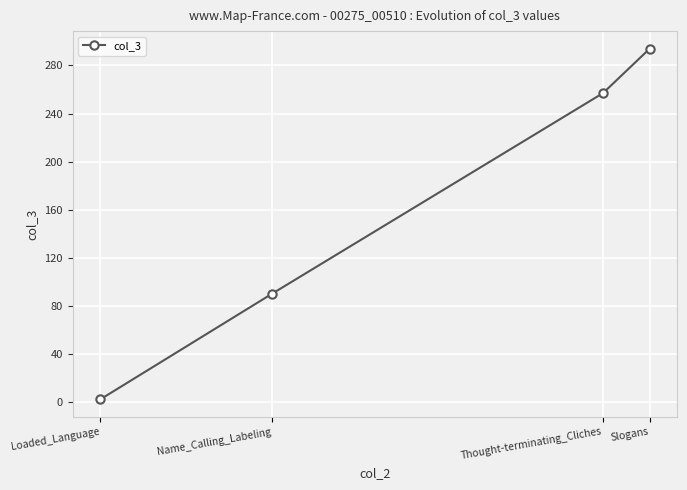

The value at Name_Calling_Labeling is 90. True or false?

True